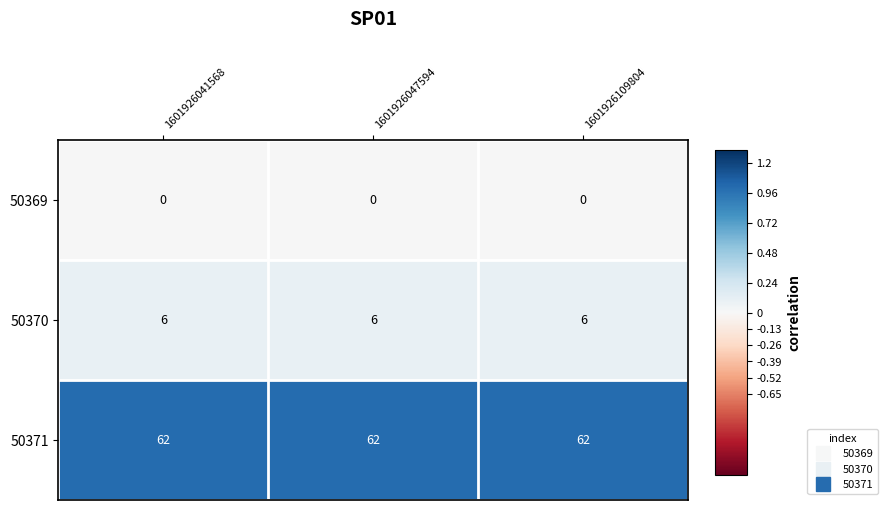

Is it true that 50370 equals 6 at 1601926109804?

True